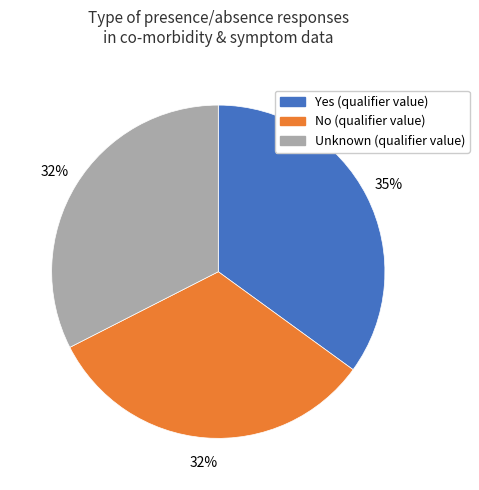

The Yes (qualifier value) slice represents 29% of the pie. True or false?

False